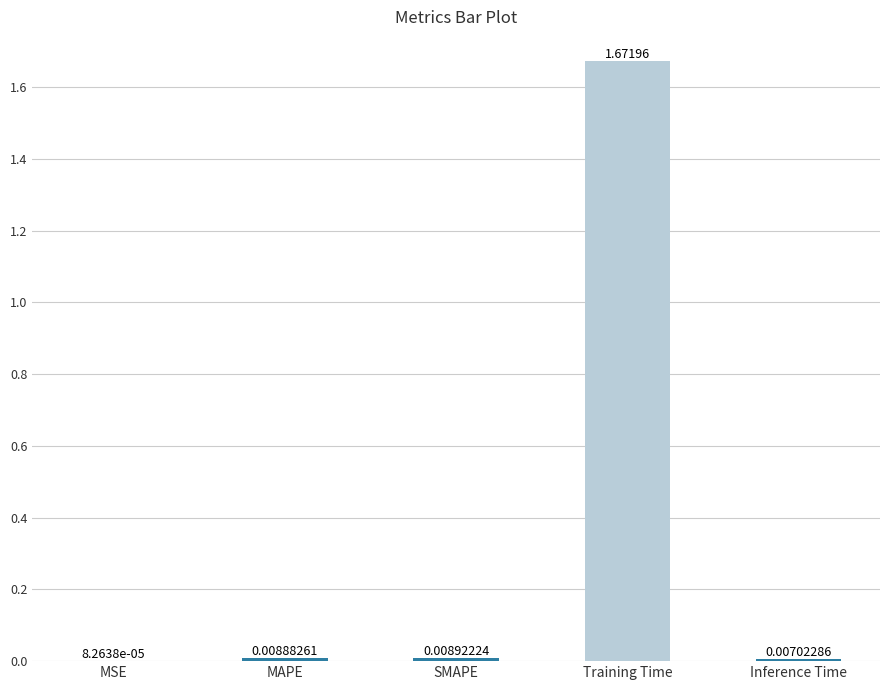

At which category does the chart reach its peak across all series?

Training Time